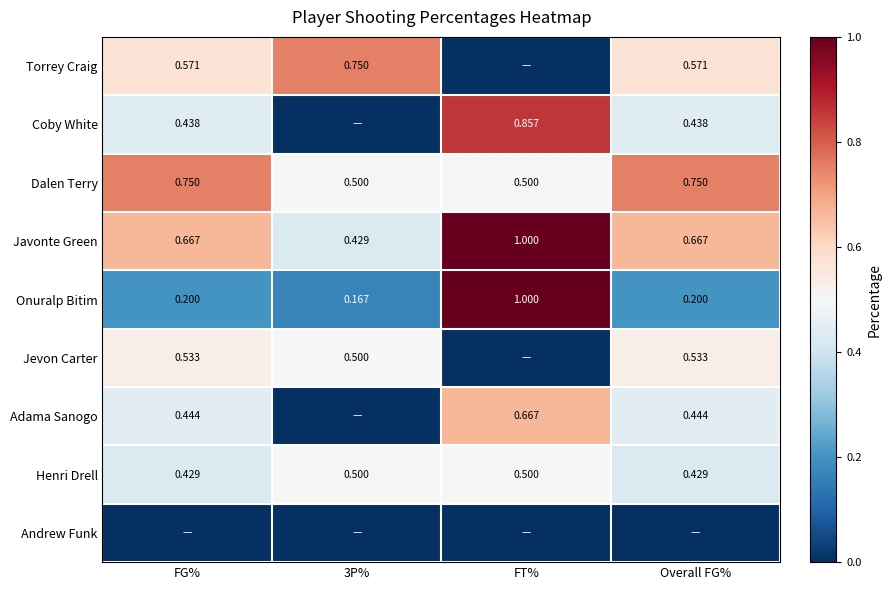

Is the value of Henri Drell at FG% greater than the value of Dalen Terry at FT%?

No